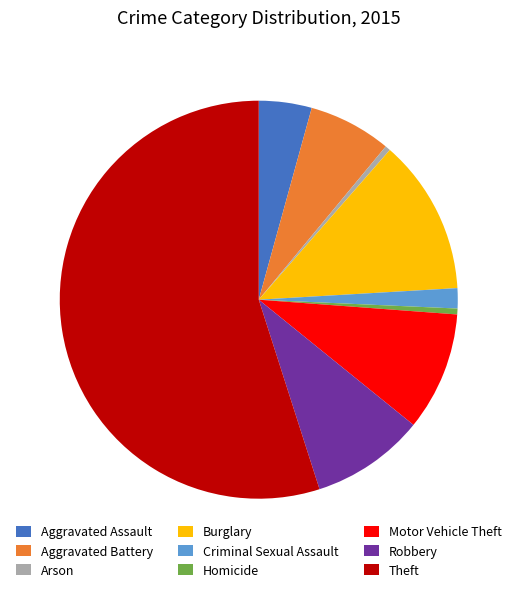

Between Aggravated Battery and Arson, which is larger?

Aggravated Battery